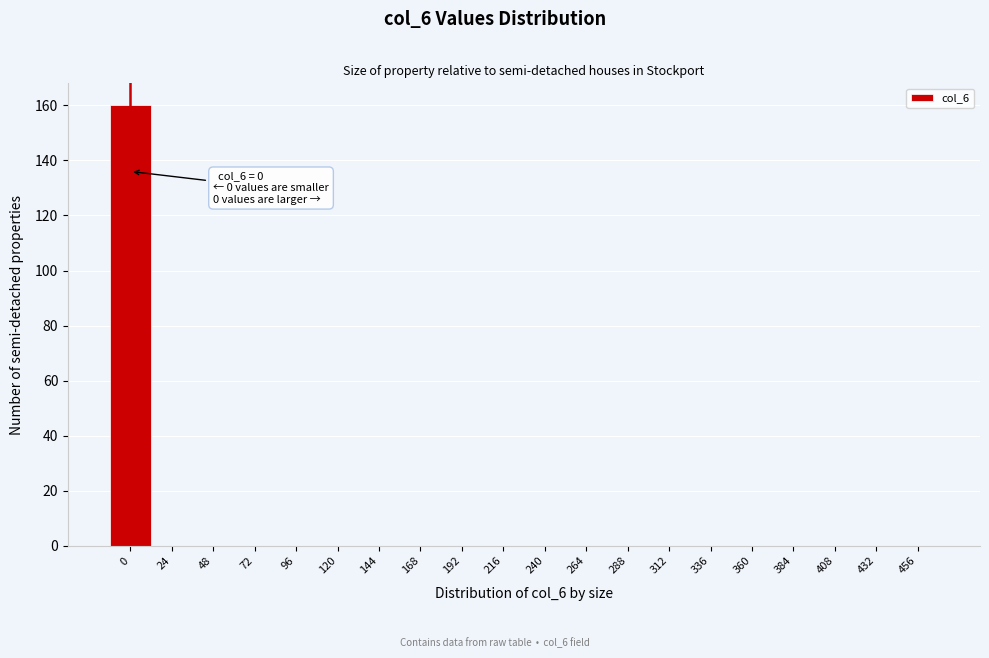

Reading right to left, what are all the values shown in this chart?

456=0	432=0	408=0	384=0	360=0	336=0	312=0	288=0	264=0	240=0	216=0	192=0	168=0	144=0	120=0	96=0	72=0	48=0	24=0	0=160